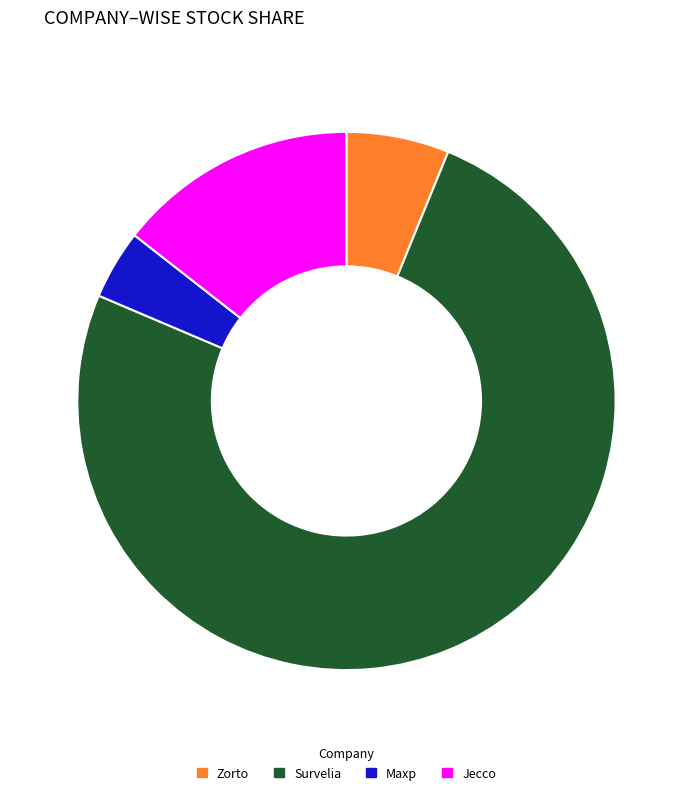

Does any single category account for the majority?

Yes